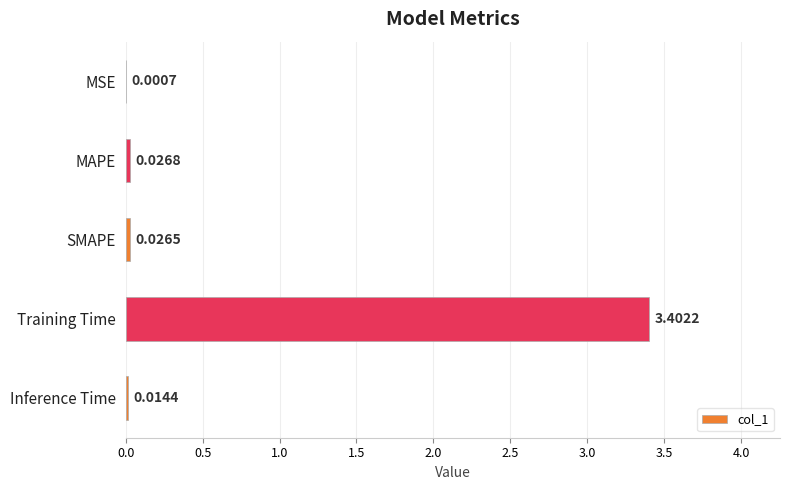

What is the sum of all values?

3.5